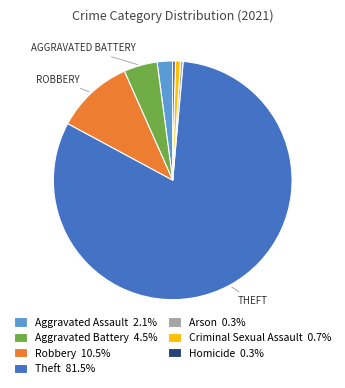

Count the number of slices in the pie.

7